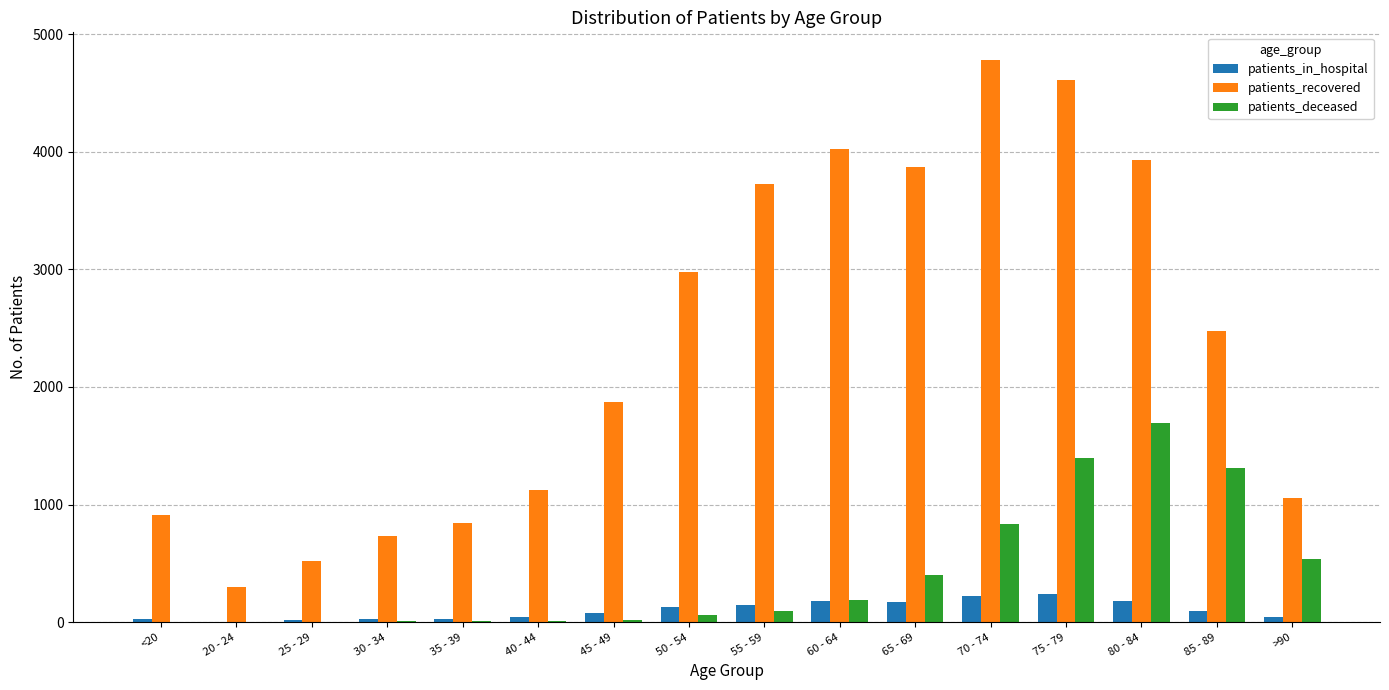

Does the chart contain stacked bars?

No